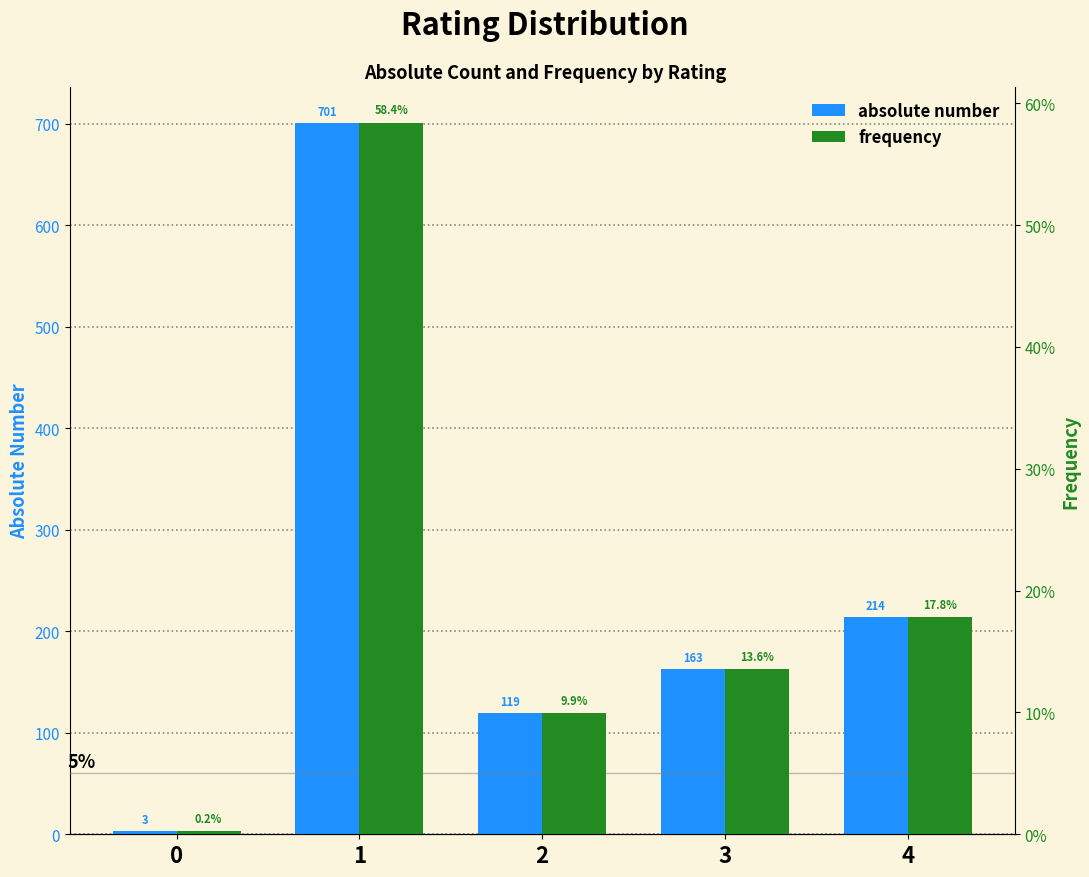

Is the value of absolute number at 2 greater than the value of frequency at 2?

Yes